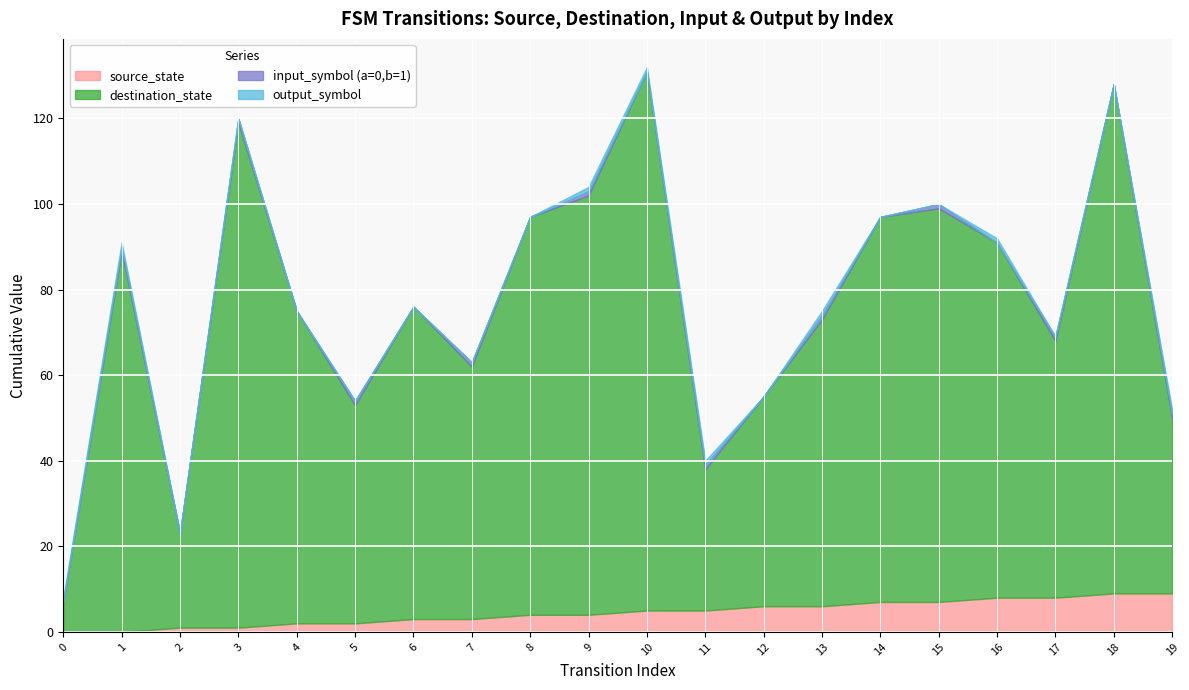

Which series has the widest spread of values?

destination_state